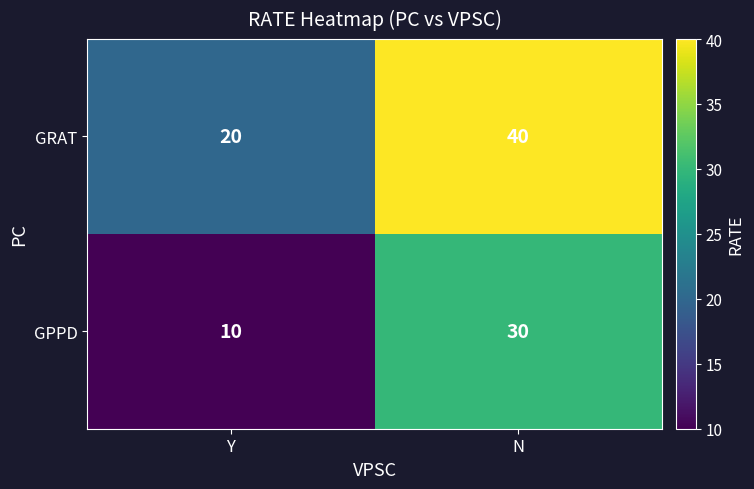

Where is GRAT nearest to the value 30?

Y